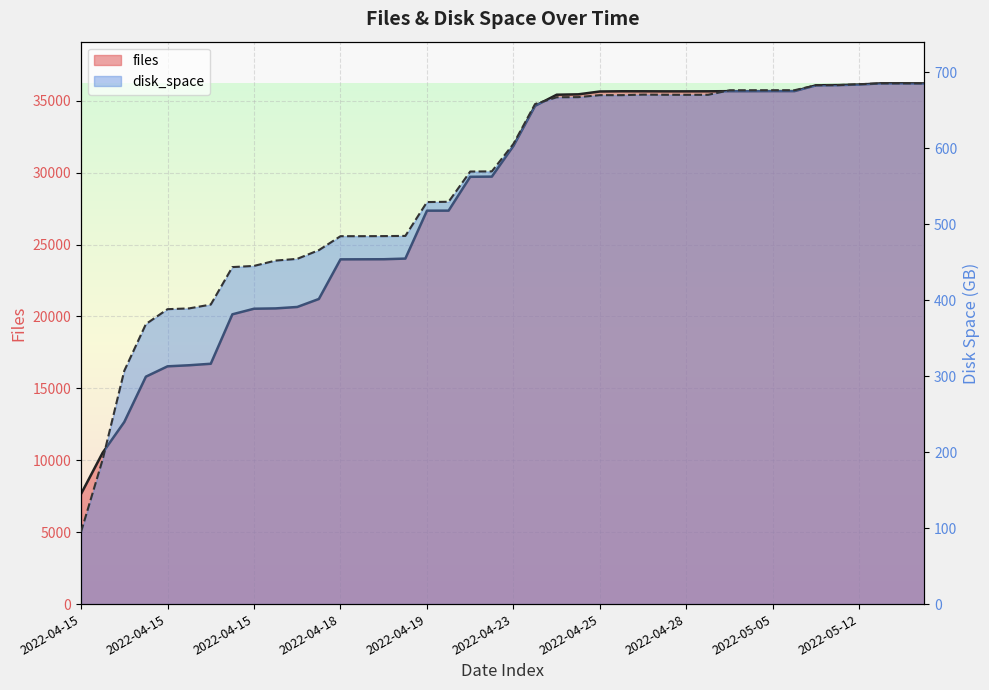

Which series has the widest spread of values?

files